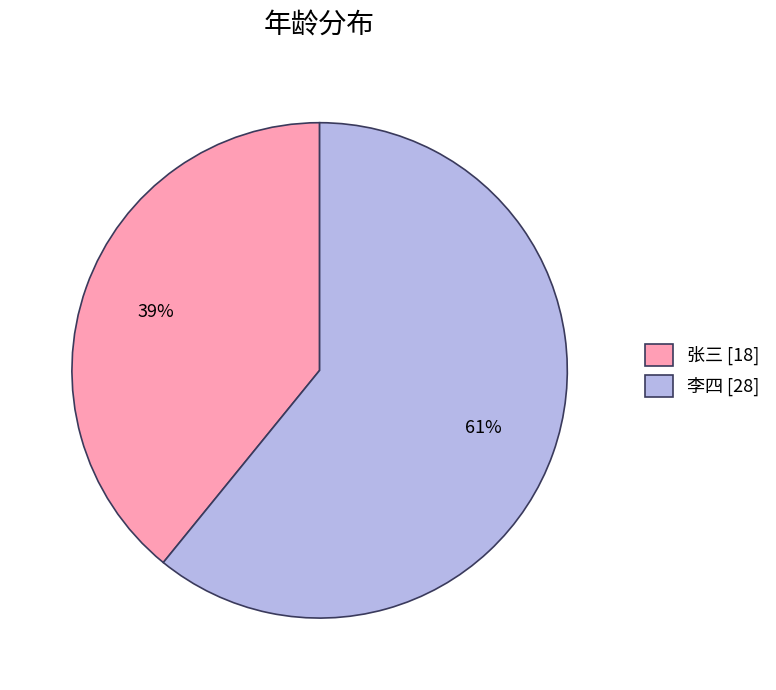

Count the number of slices in the pie.

2